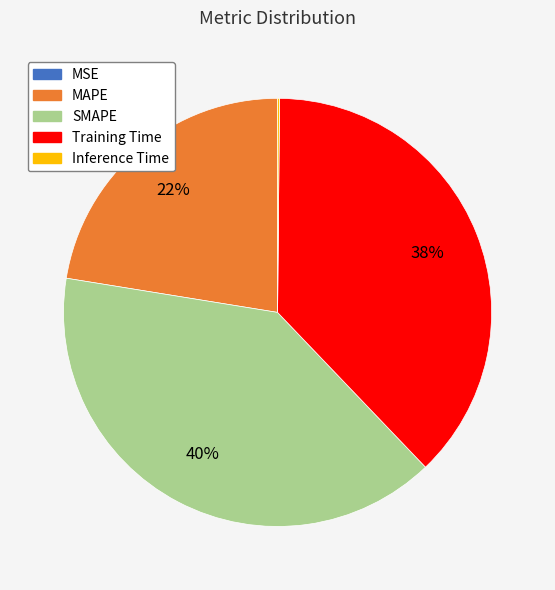

Is SMAPE the majority of the pie?

No